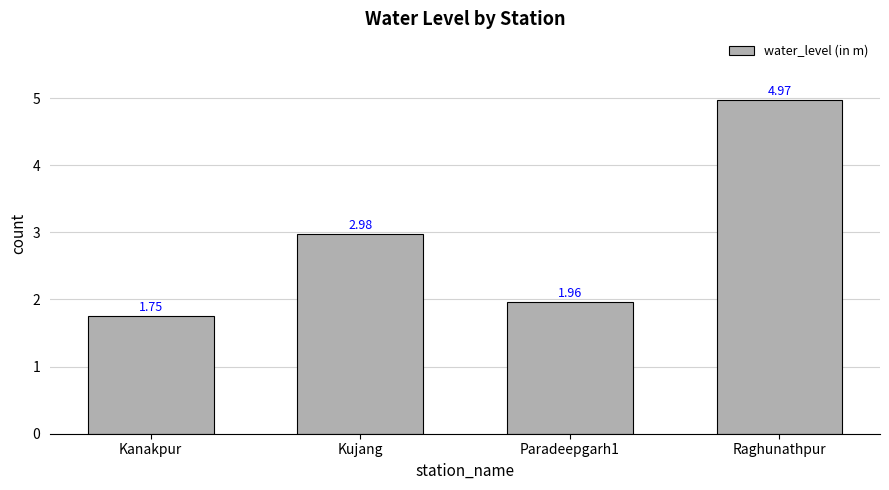

Does the chart contain stacked bars?

No